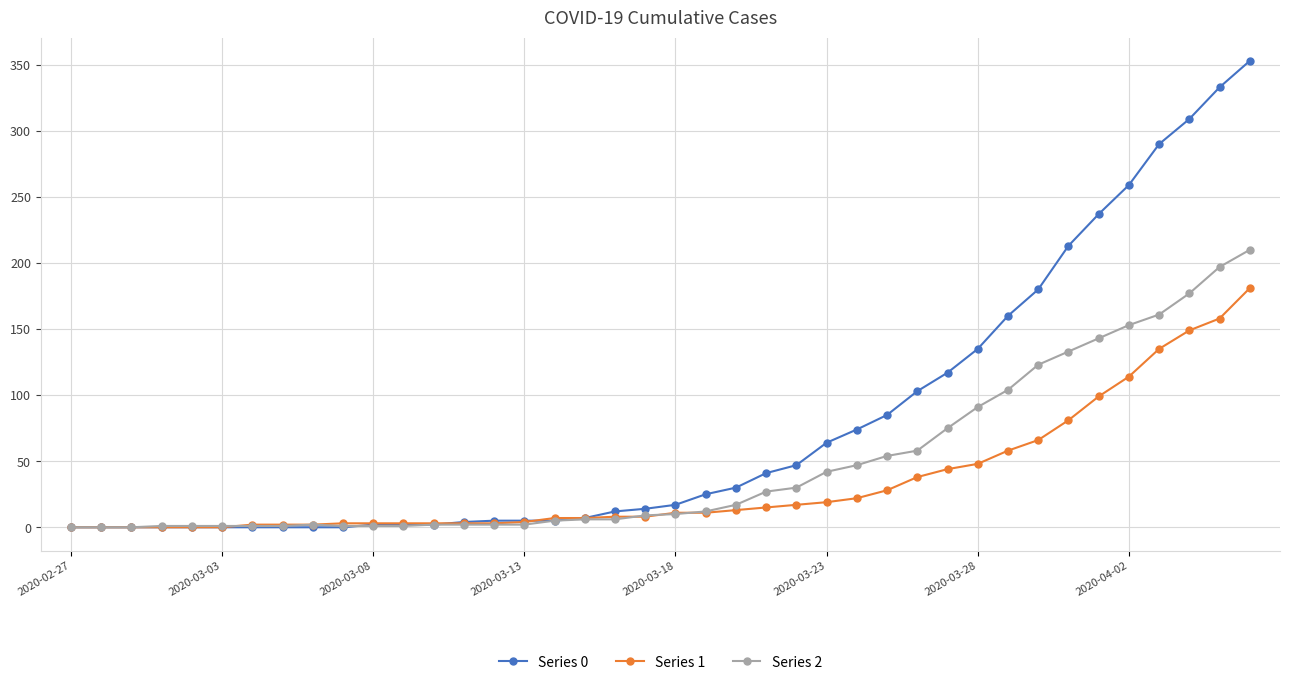

After their last crossing, which series has the higher values: Series 1 or Series 2?

Series 2